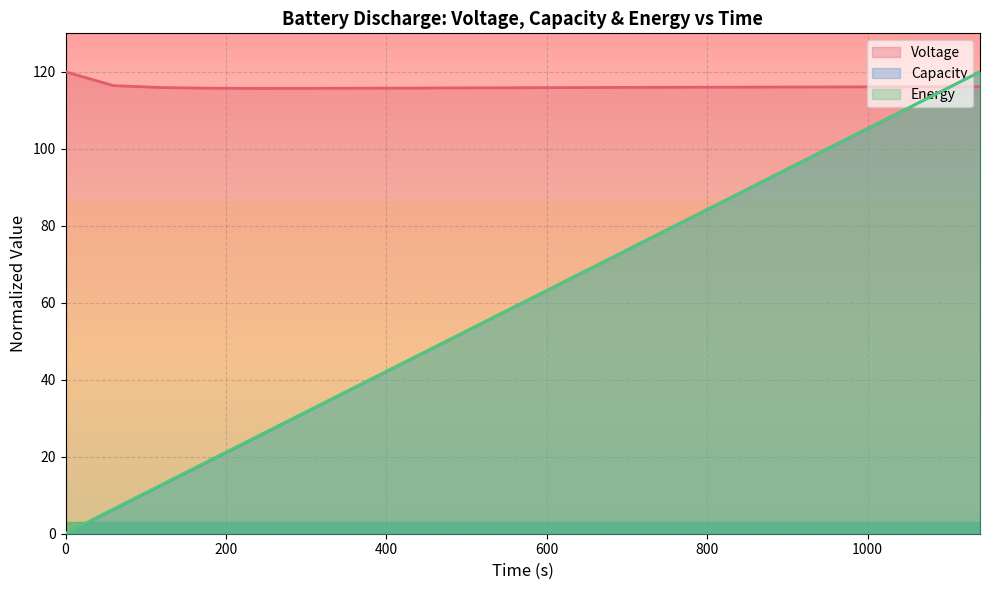

Between which two adjacent categories do Energy and Voltage first intersect?

1080 and 1140